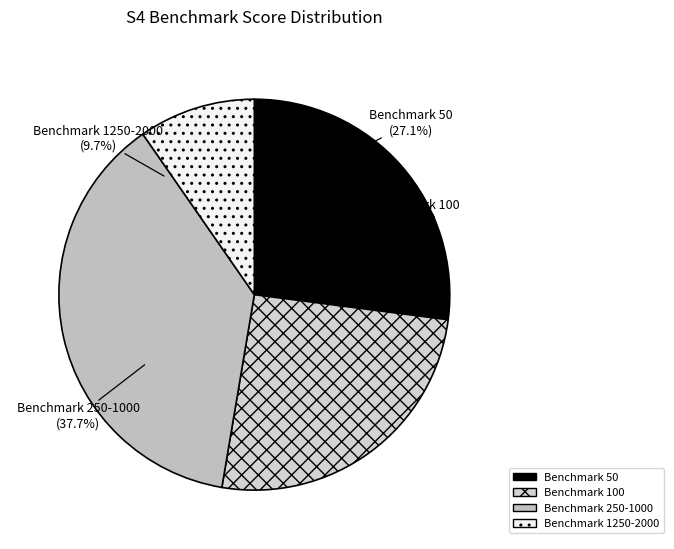

Is it true that 1750 is 1% of the pie?

False